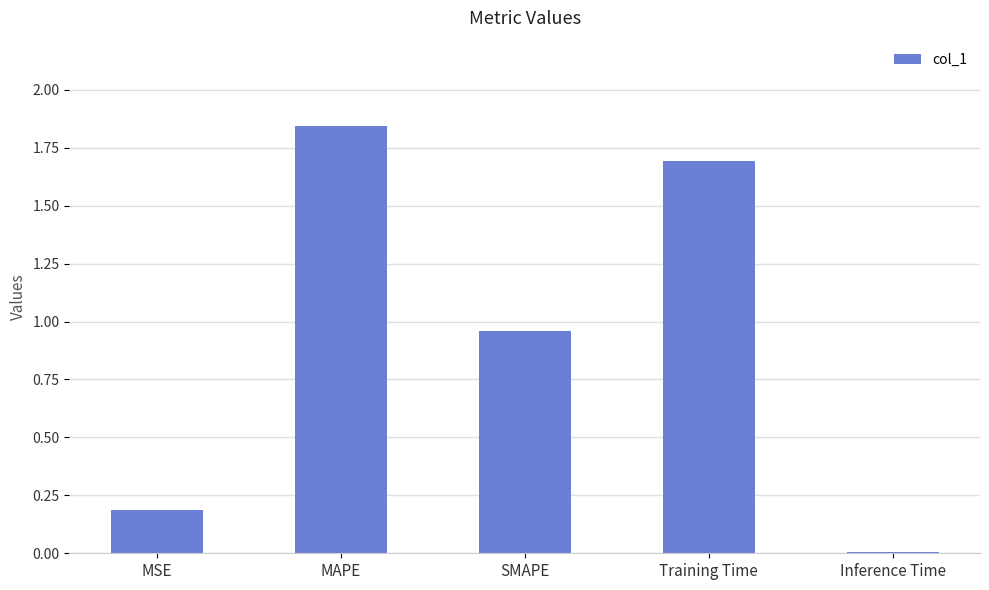

At which label is the value closest to 0?

Inference Time